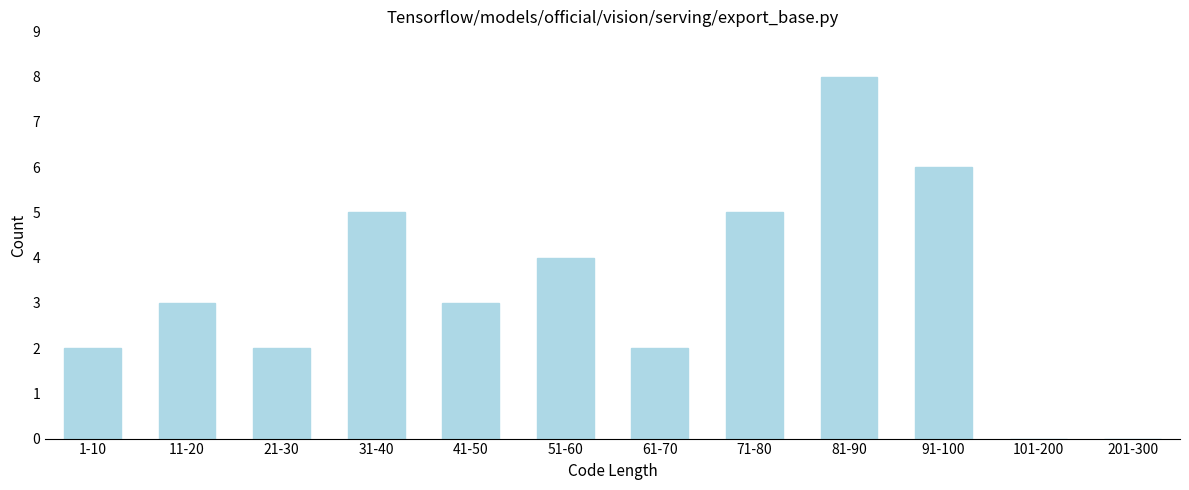

Reading left to right, transcribe all the data shown in this chart.

1-10=2	11-20=3	21-30=2	31-40=5	41-50=3	51-60=4	61-70=2	71-80=5	81-90=8	91-100=6	101-200=0	201-300=0